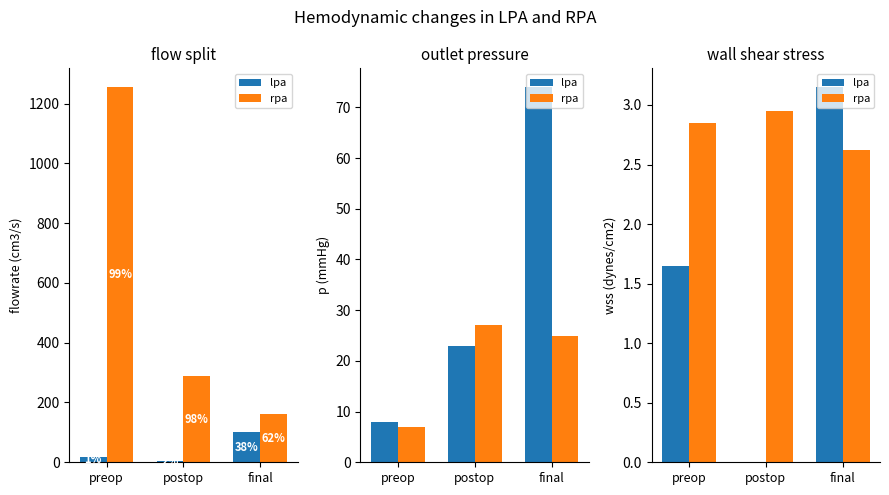

What is the value of the rpa bar at the 3rd from the left?

2.6